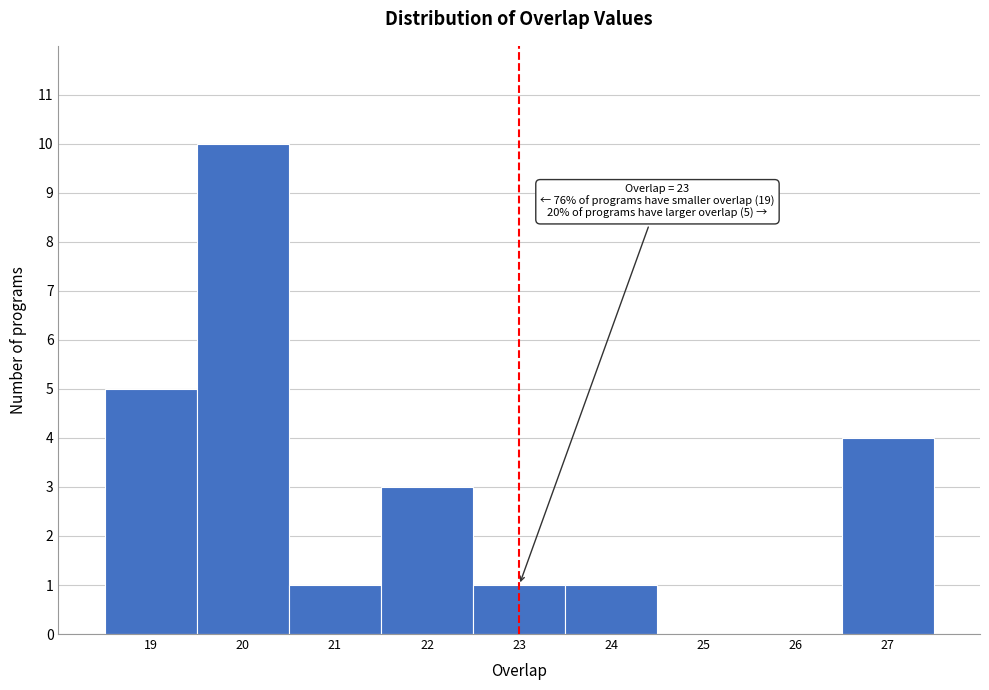

Over which range of the x-axis is the bar tallest?

19.5 to 20.5